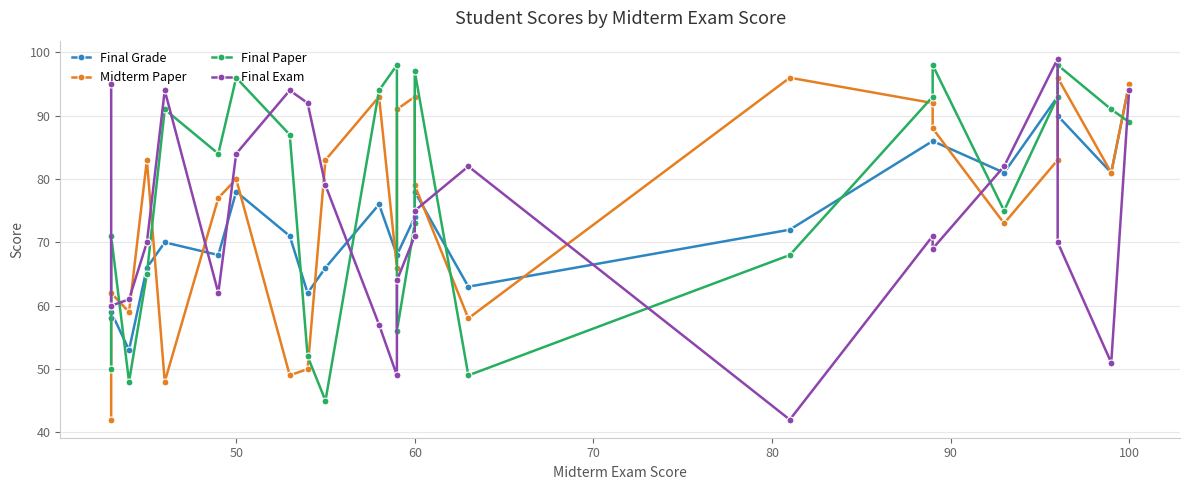

True or false: Final Exam and Final Paper cross at least once.

True